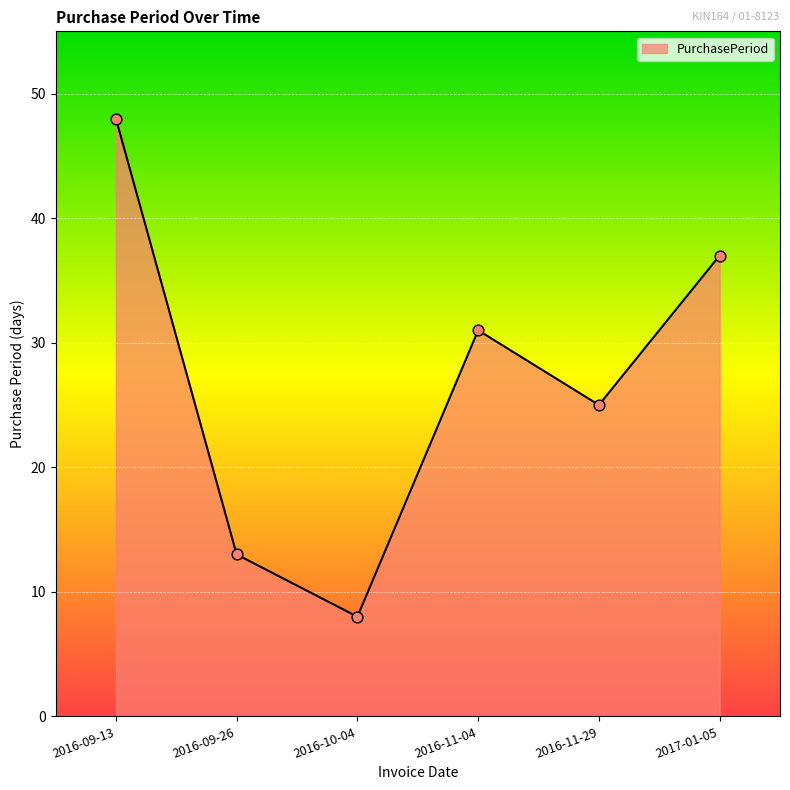

What is the change in value from 2016-09-13 to 2016-09-26?

-35